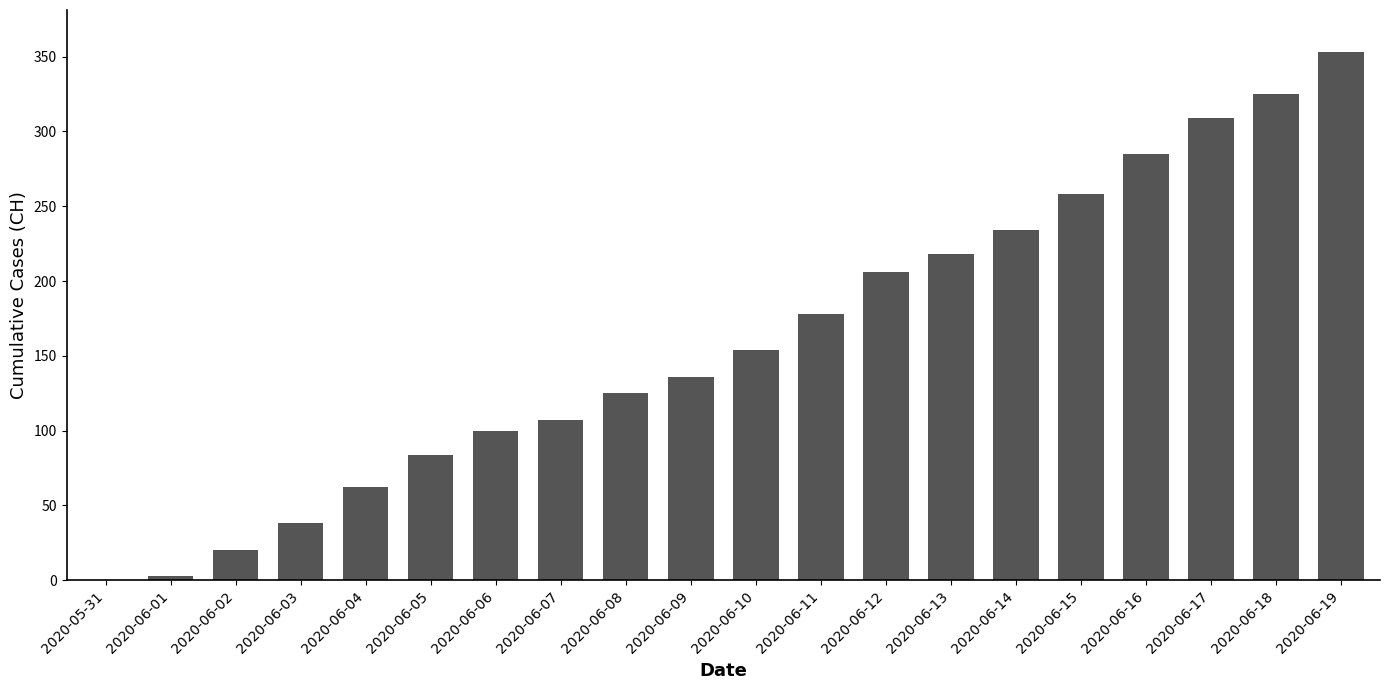

The value at 2020-06-08 is 125. True or false?

True